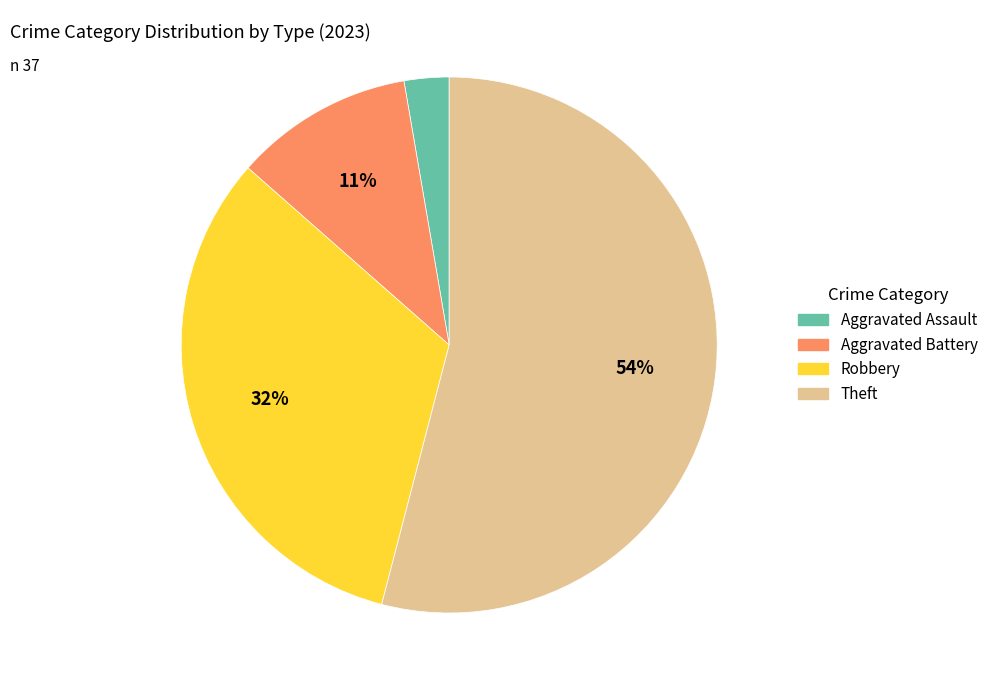

Count the number of slices in the pie.

4